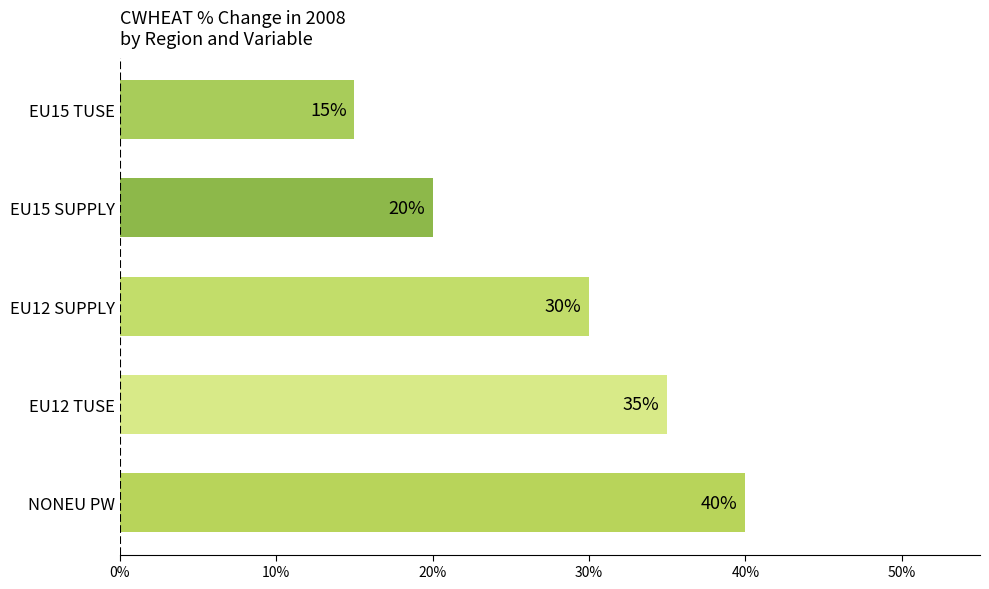

True or false: the data shows 15 at EU15 TUSE.

True